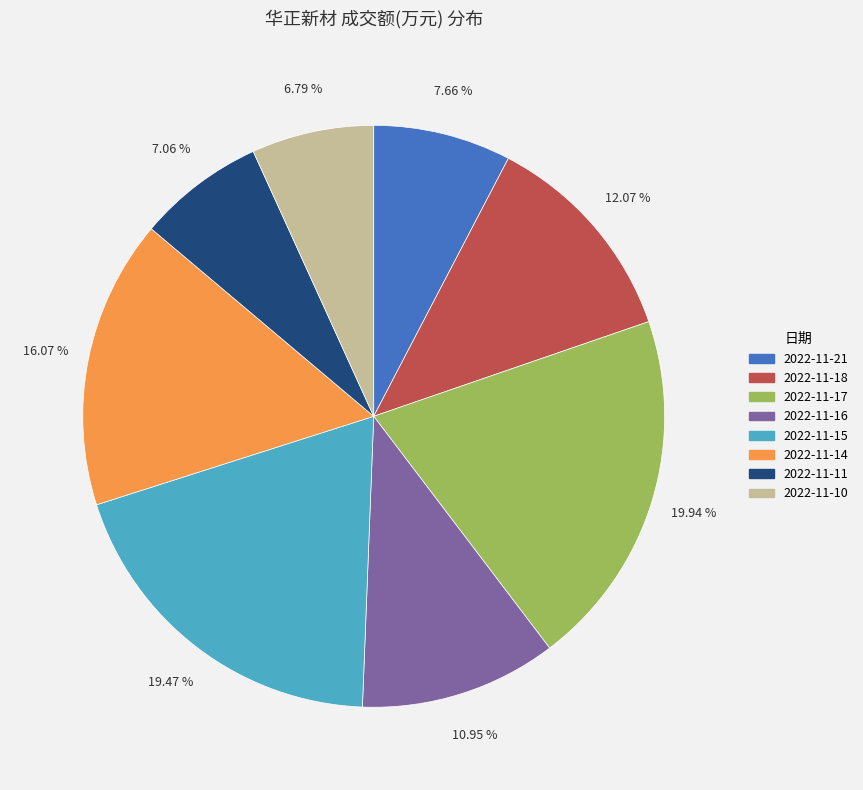

Is the sum of 2022-11-11 and 2022-11-21 greater than half?

No